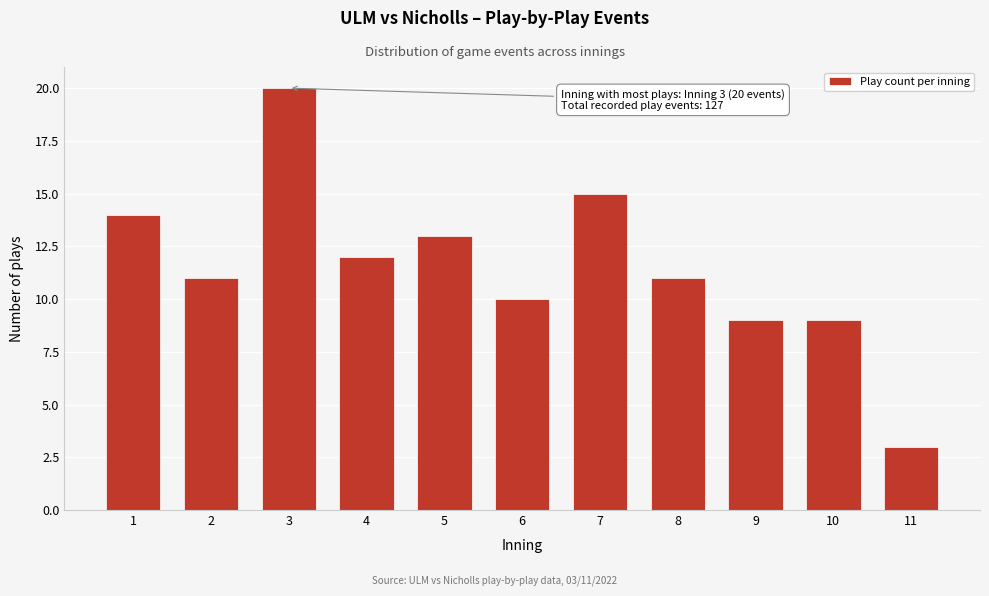

Reading left to right, list all the values displayed in this chart.

14	11	20	12	13	10	15	11	9	9	3